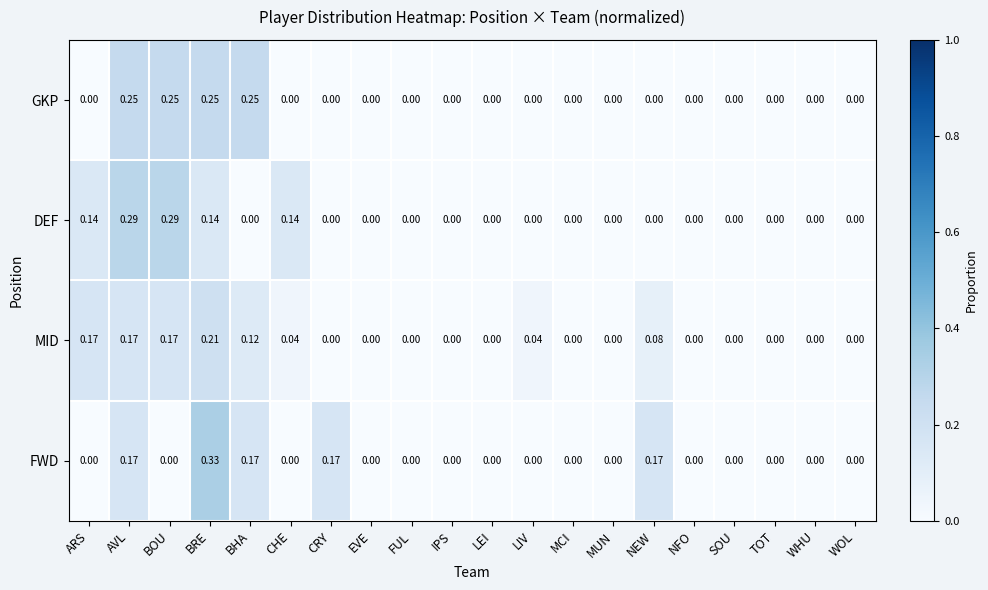

At which category is the sum across all series the highest?

BRE